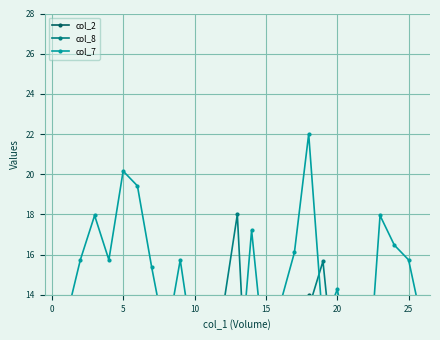

What is the sum of all col_7 values?

384.7